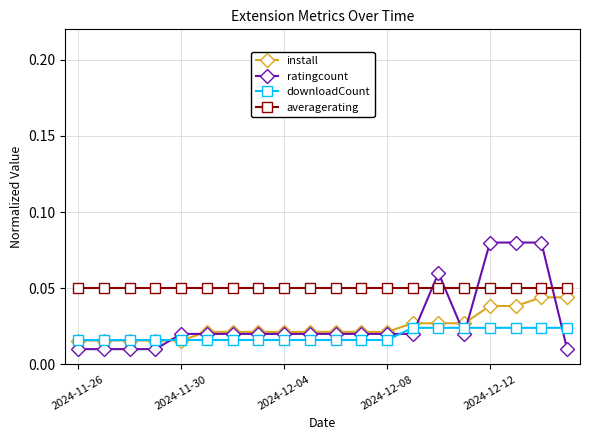

How many distinct data groups are displayed?

4